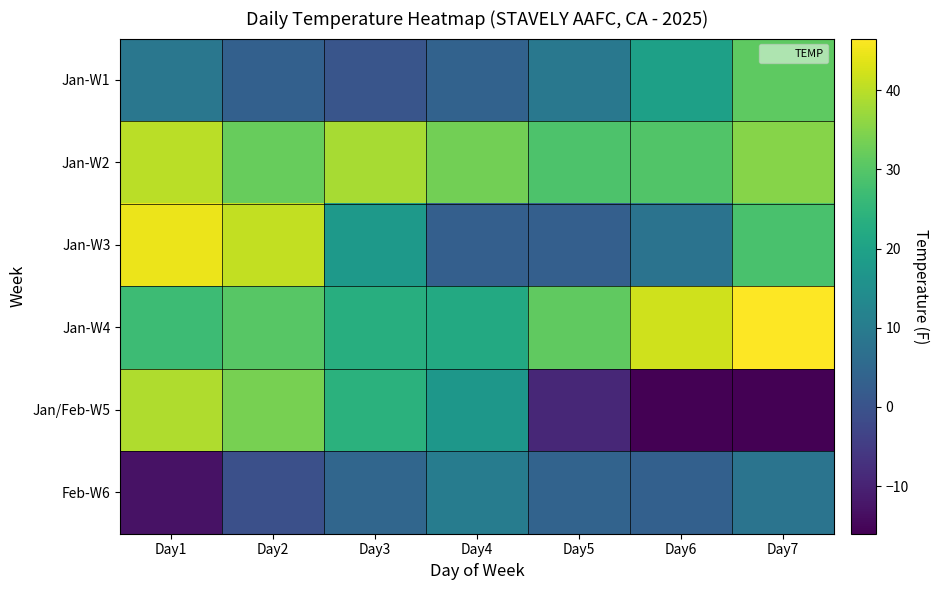

Rank the series at Day3 from lowest to highest value.

Jan-W1, Feb-W6, Jan-W3, Jan-W4, Jan/Feb-W5, Jan-W2